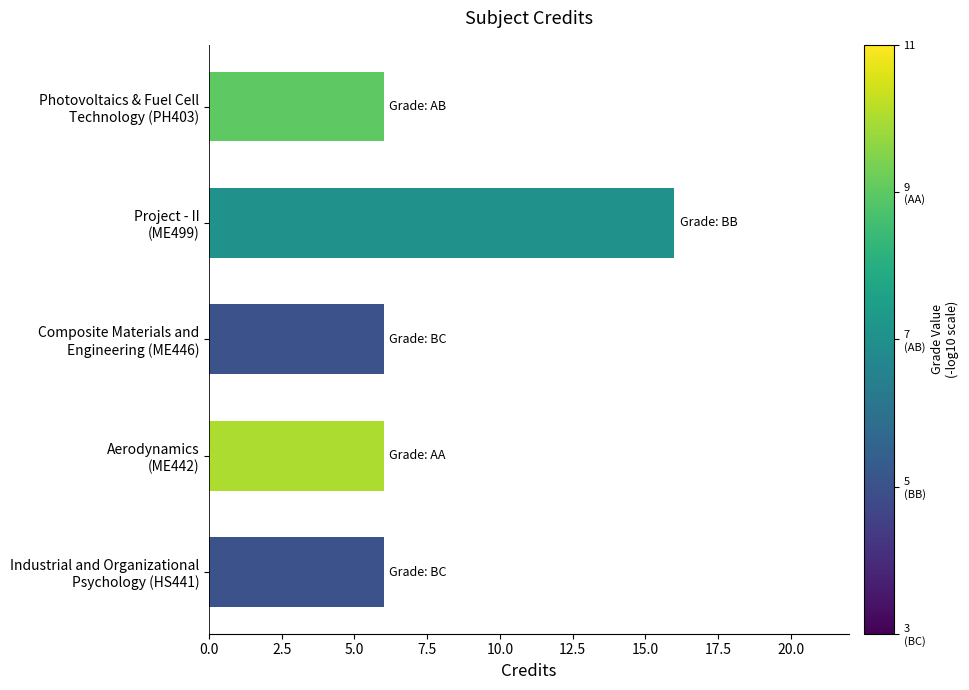

What is the average value?

8